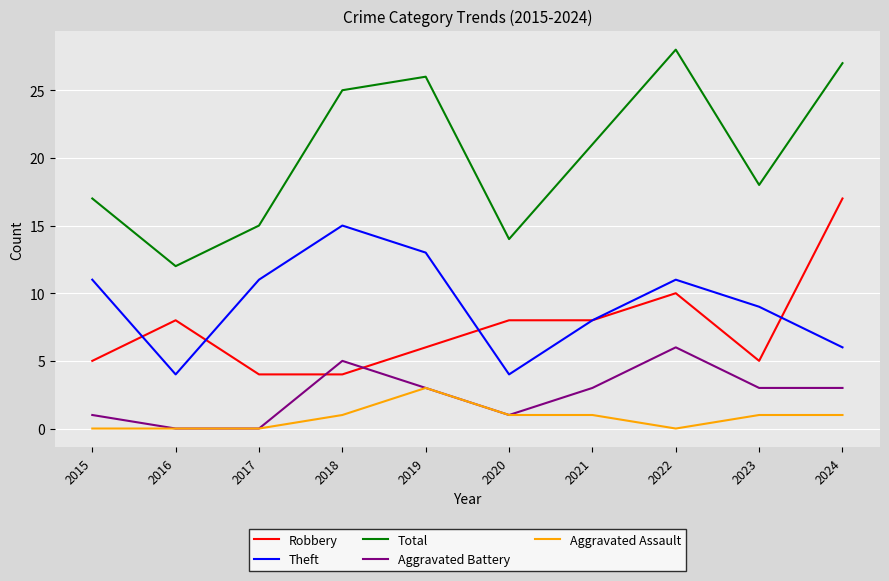

Which category has the lowest value in the Total series?

2016